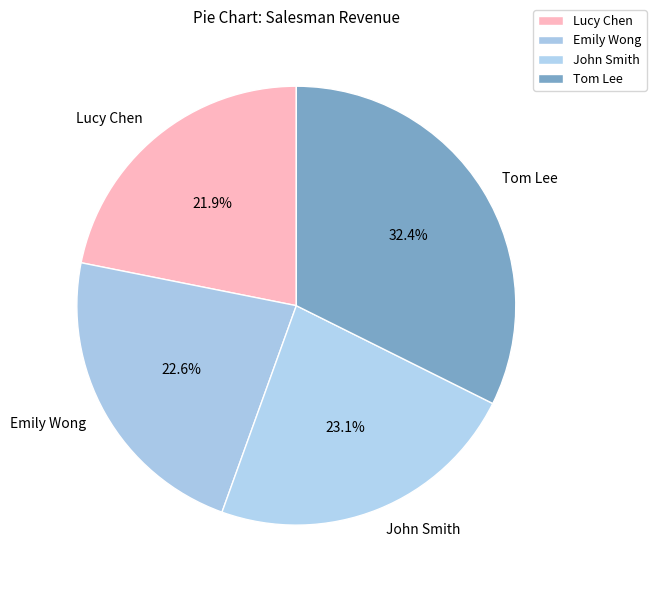

What portion of the pie excludes Emily Wong?

77.4%